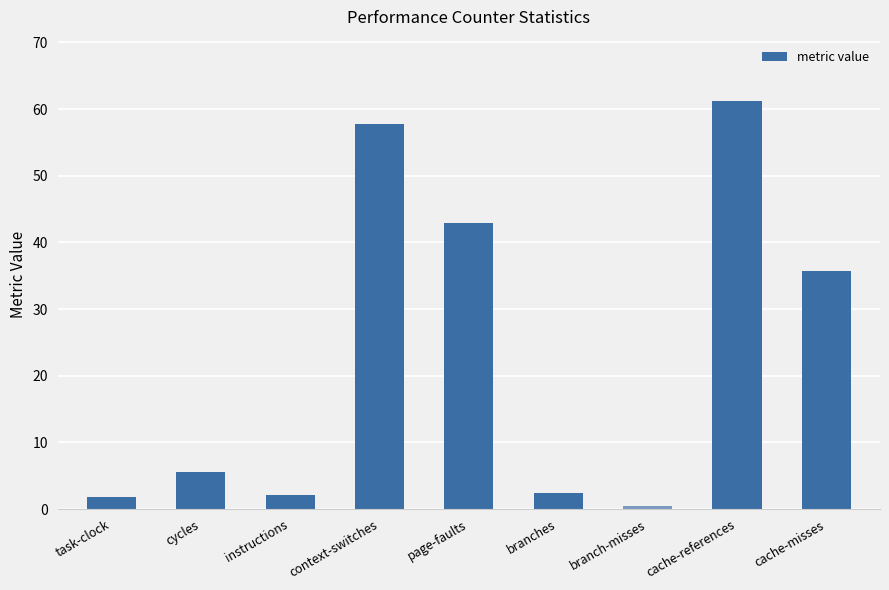

True or false: the data shows 2.4 at branches.

True